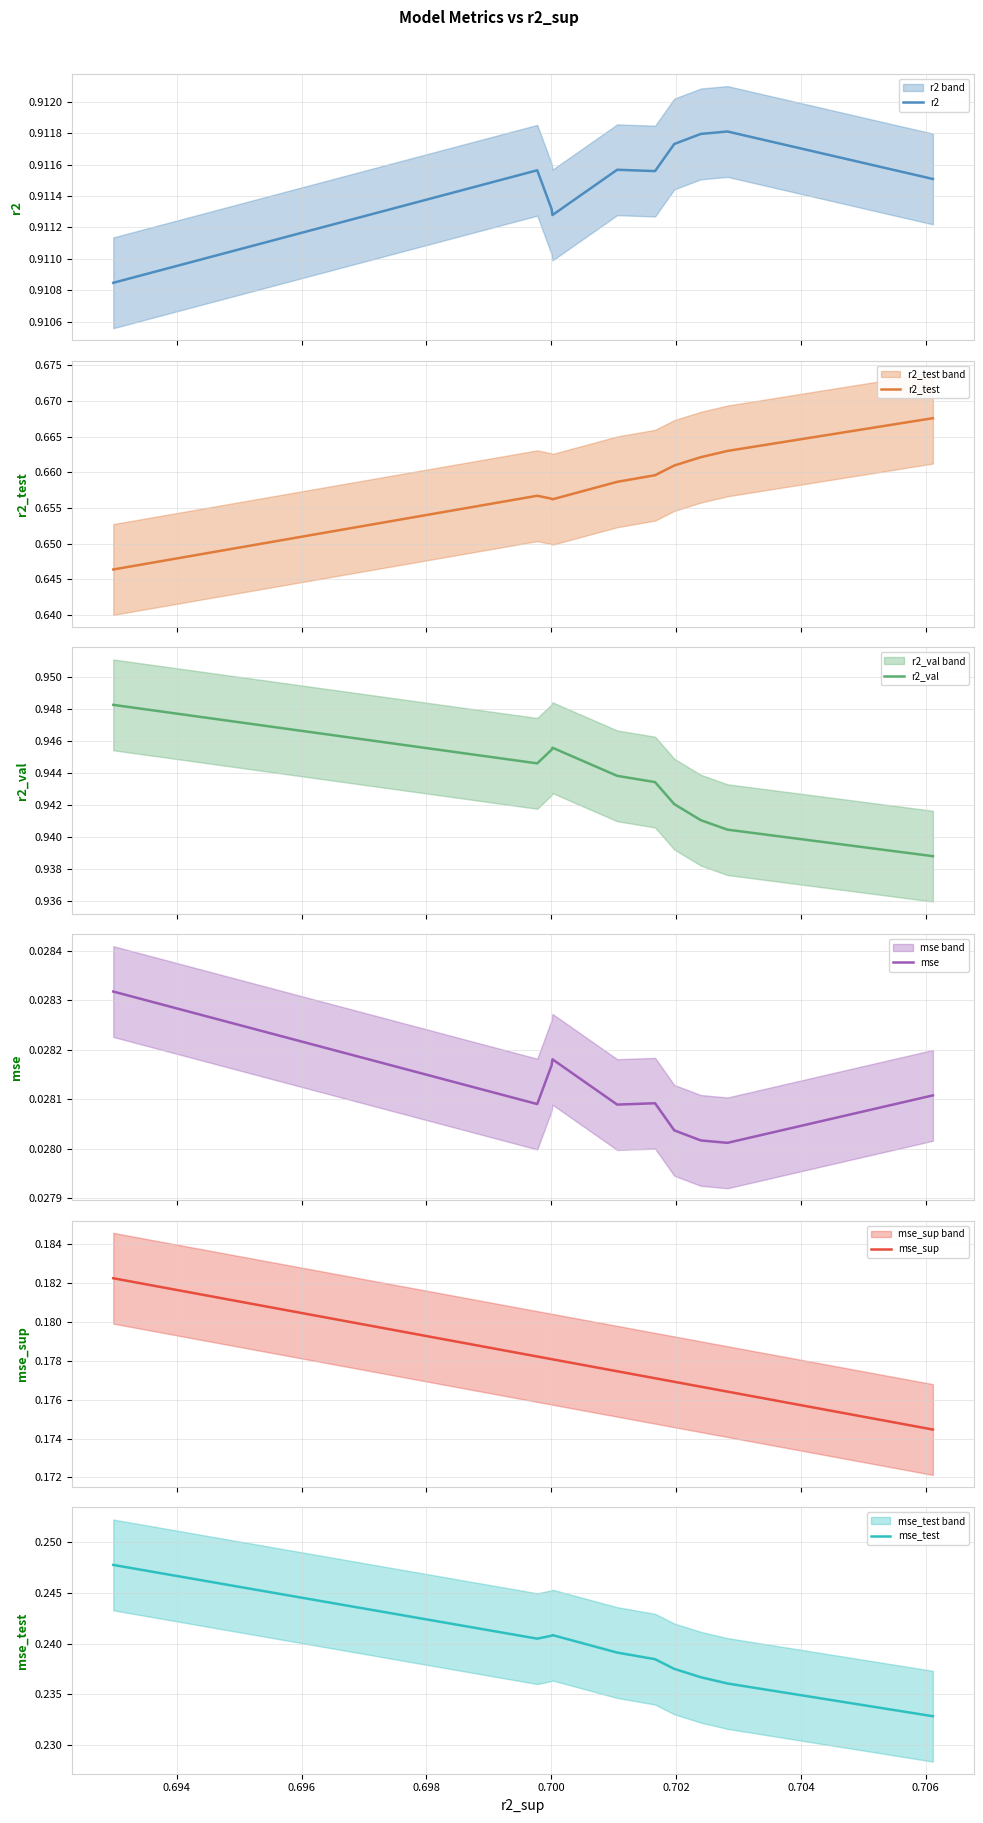

What is the highest value of the r2_val series?

0.9